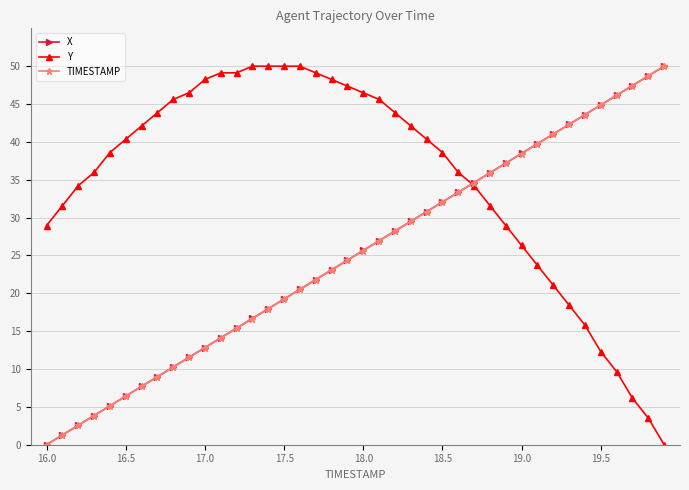

At how many categories does at least one series exceed 2?

40